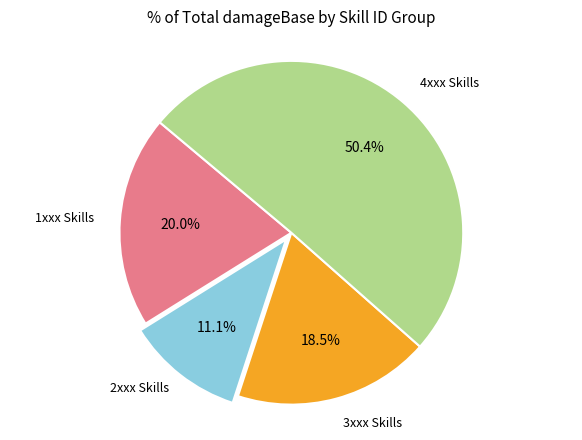

Does any single category account for the majority?

Yes